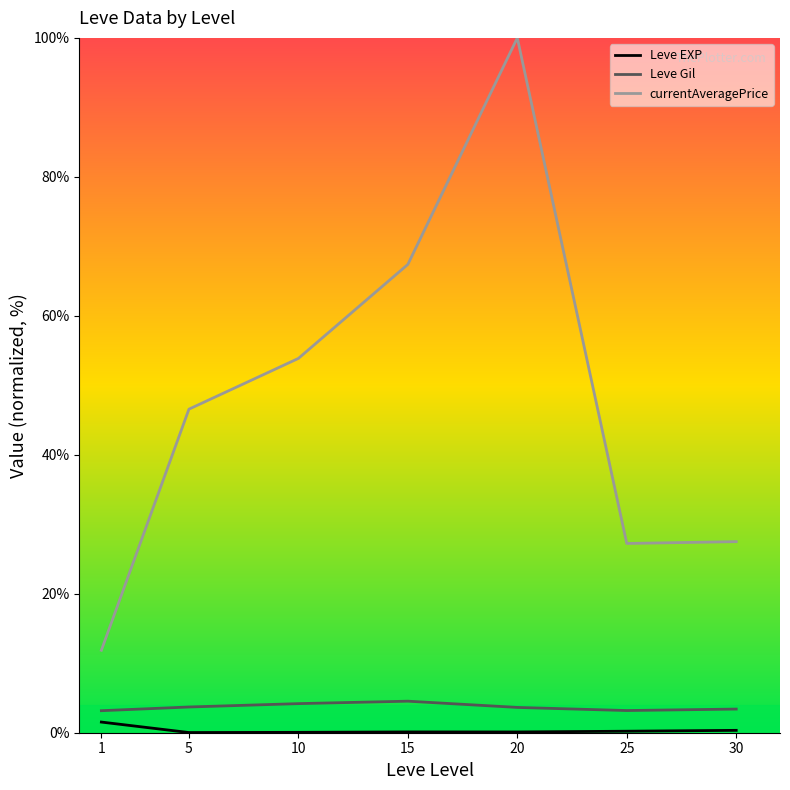

The Leve Gil series shows 3.4 at 30. True or false?

True